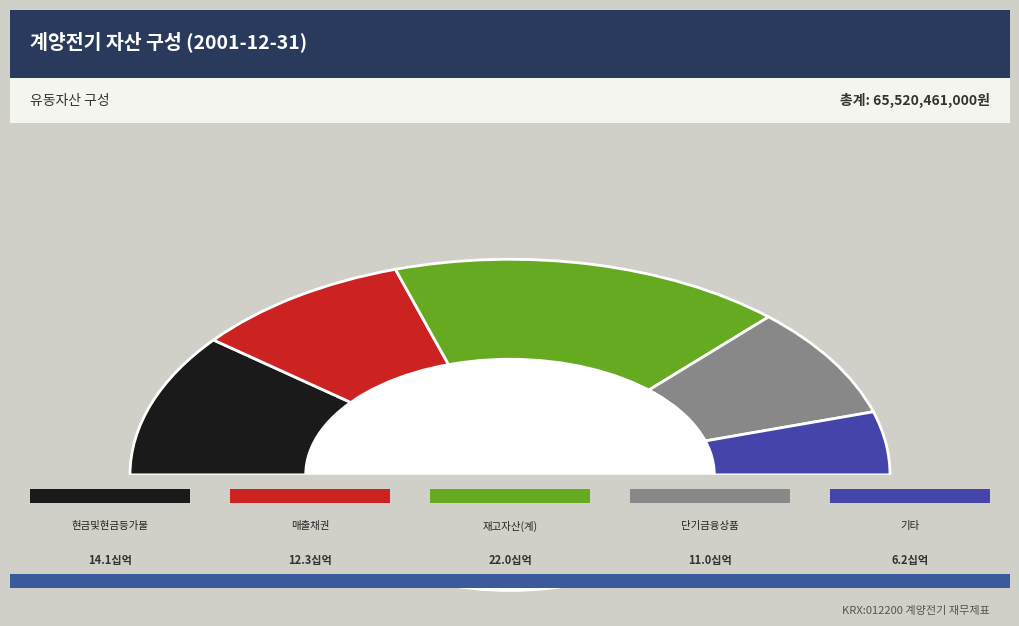

What is the total percentage of 재고자산(계) and 단기금융상품?

50.3%